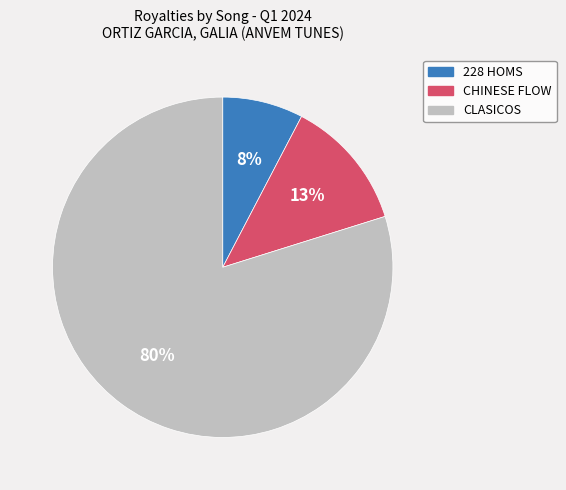

What percentage is the 228 HOMS slice, to the nearest percent?

8%